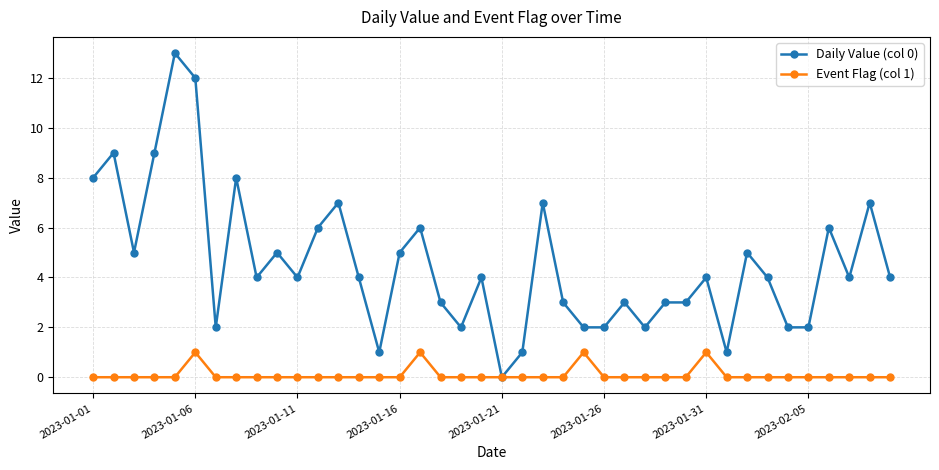

Which series has the largest total across all categories?

Daily Value (col 0)